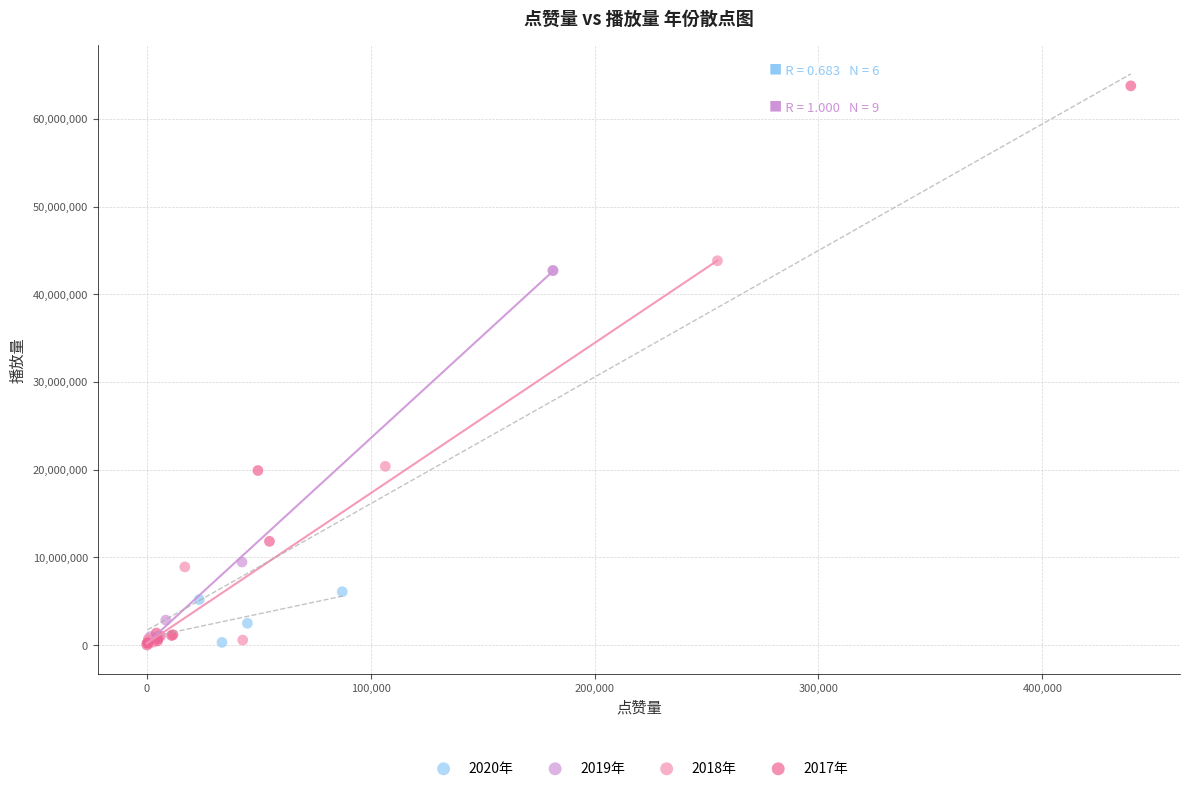

What are all the series names shown in the legend?

2020年, 2019年, 2018年, 2017年